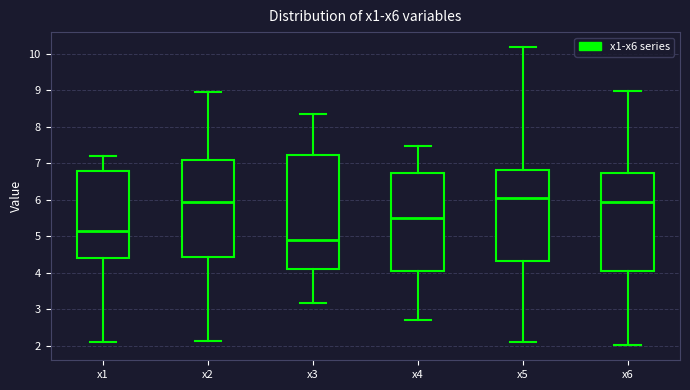

Reading left to right, transcribe this box plot: for each box, give where its median line is, the range the box spans, and where its two whiskers end, as read against the y-axis. The values are not printed on the chart, so give them approximately, as read against the axis.

x1: median 5.1, box 4.4 to 6.8, whiskers 2.1 to 7.2
x2: median 5.9, box 4.4 to 7.1, whiskers 2.1 to 8.9
x3: median 4.9, box 4.1 to 7.2, whiskers 3.2 to 8.4
x4: median 5.5, box 4.1 to 6.7, whiskers 2.7 to 7.5
x5: median 6.0, box 4.3 to 6.8, whiskers 2.1 to 10.2
x6: median 5.9, box 4.0 to 6.7, whiskers 2.0 to 9.0